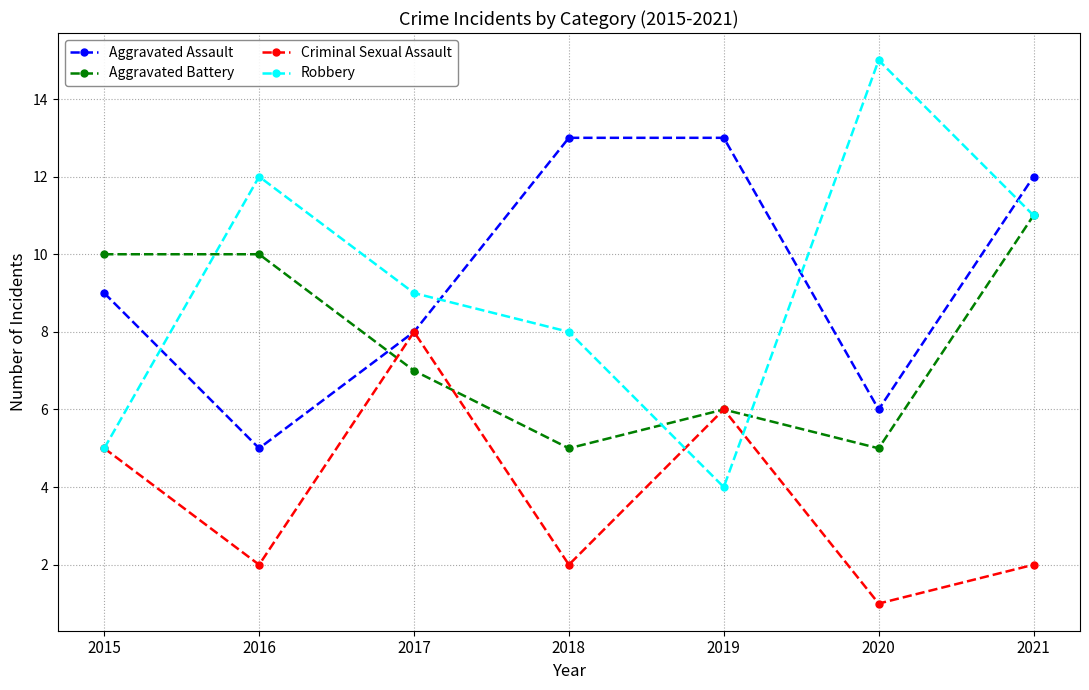

True or false: Criminal Sexual Assault has a value of 1 at 2018.

False